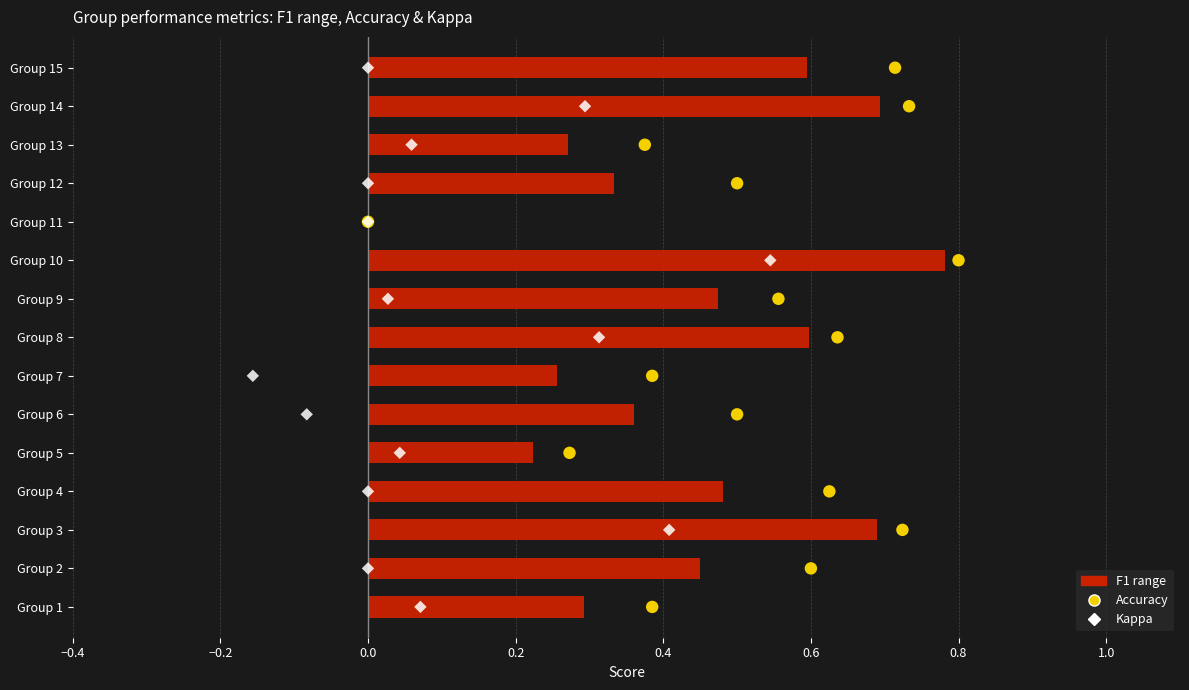

Which series has the largest total across all categories?

Accuracy